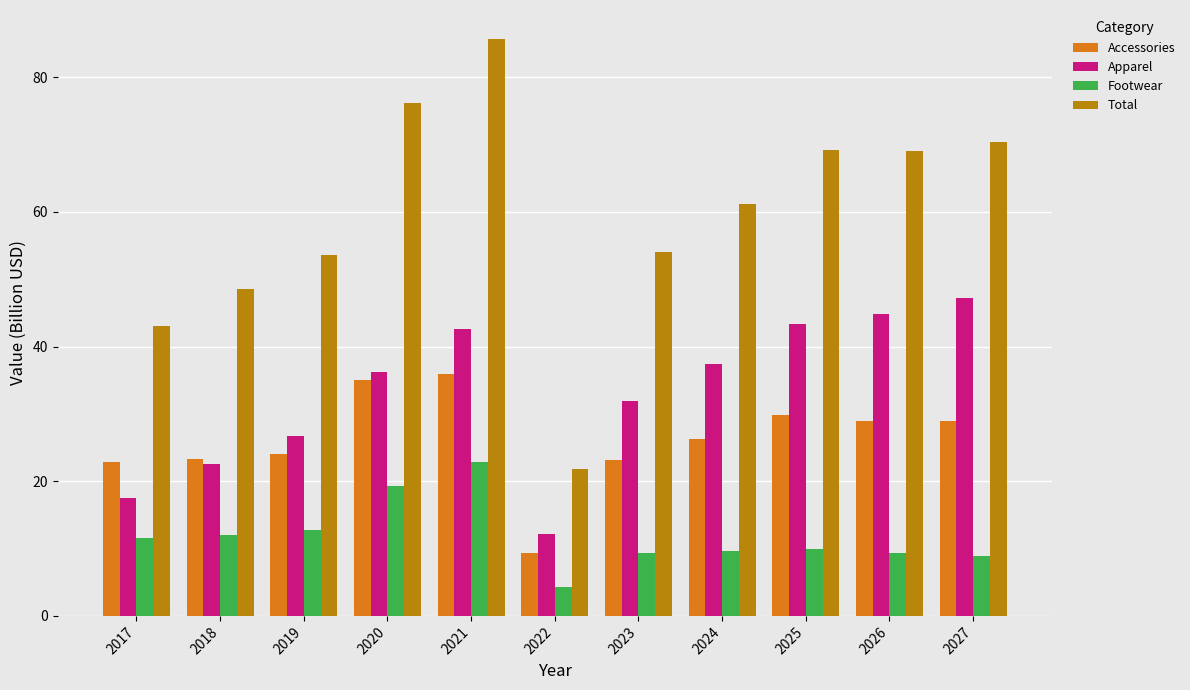

Is it true that Total equals 30.8 at 2019?

False